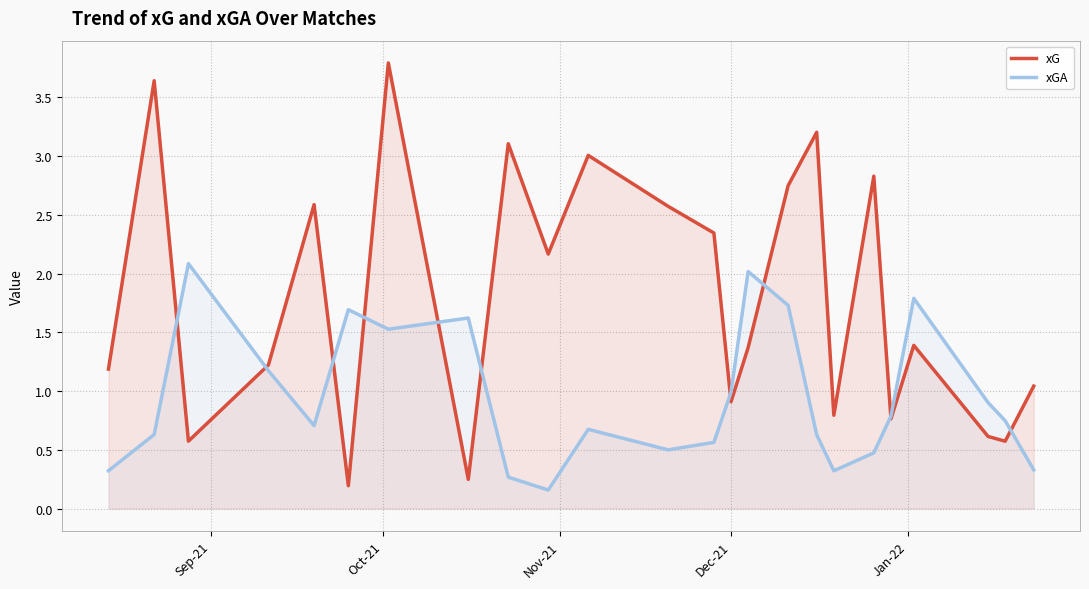

Which series has the largest range (max minus min)?

xG